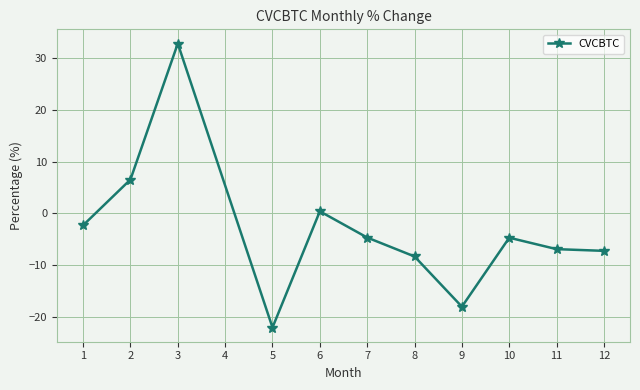

What is the minimum value shown in the chart?

-22.1